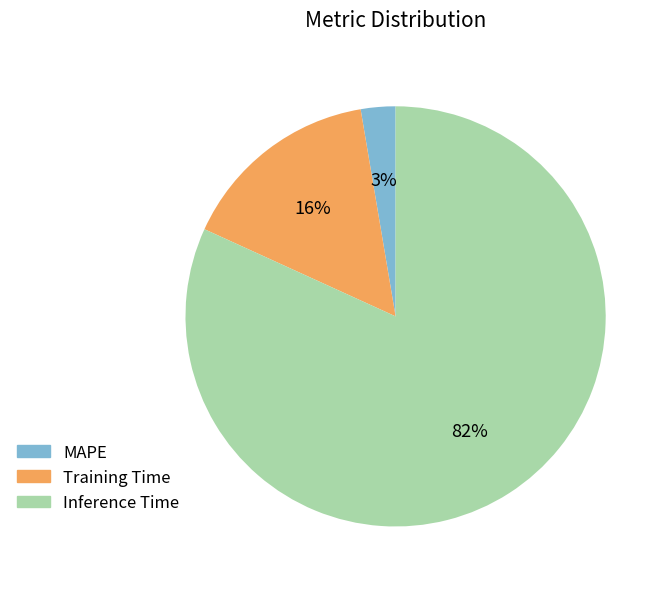

To the nearest percent, what is the combined percentage of Inference Time and Training Time?

97%